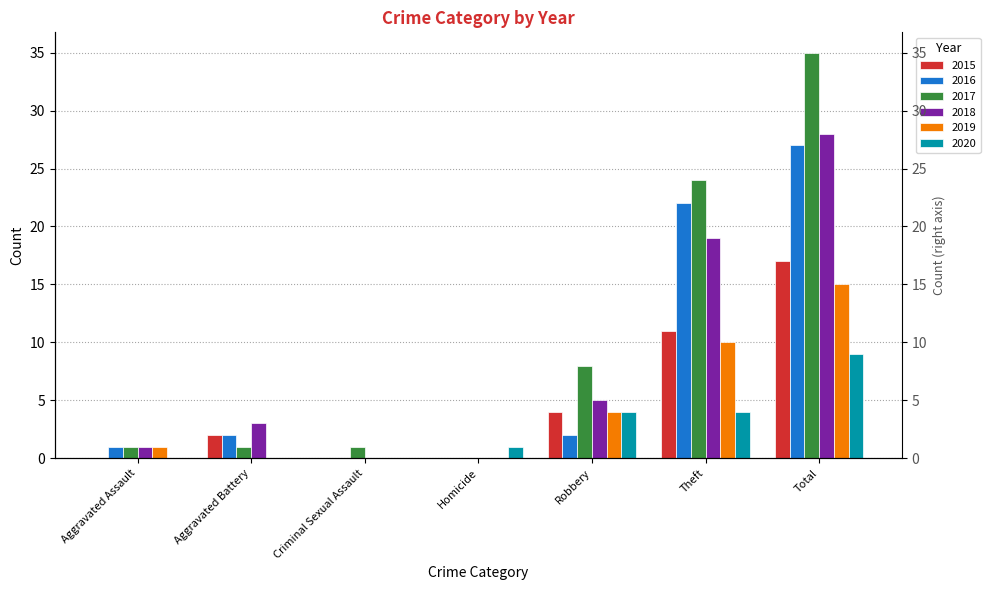

At which category is the sum across all series the highest?

Total